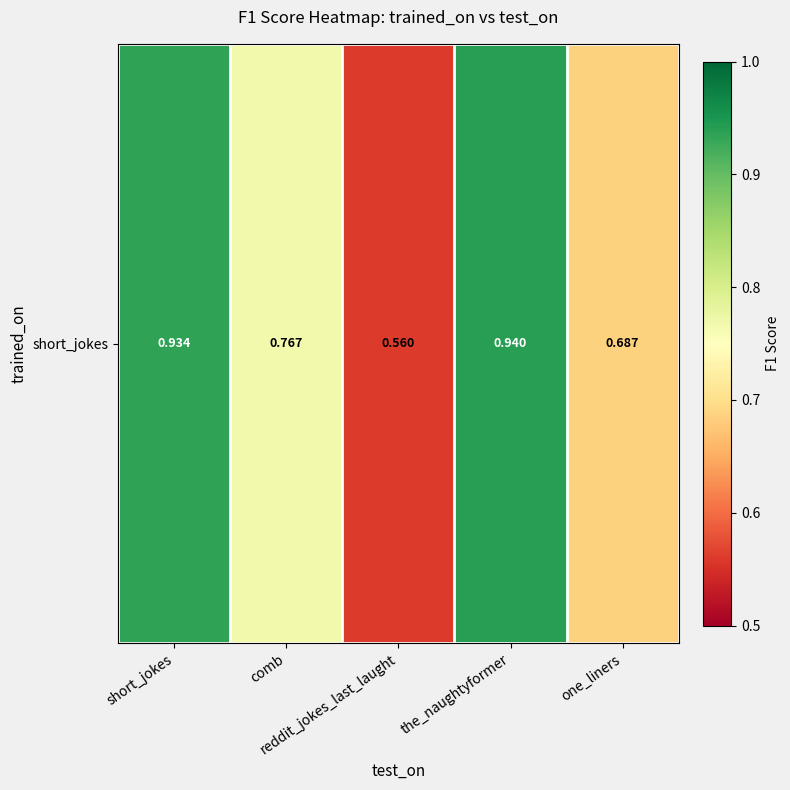

Rank the categories by value from highest to lowest.

the_naughtyformer, short_jokes, comb, one_liners, reddit_jokes_last_laught